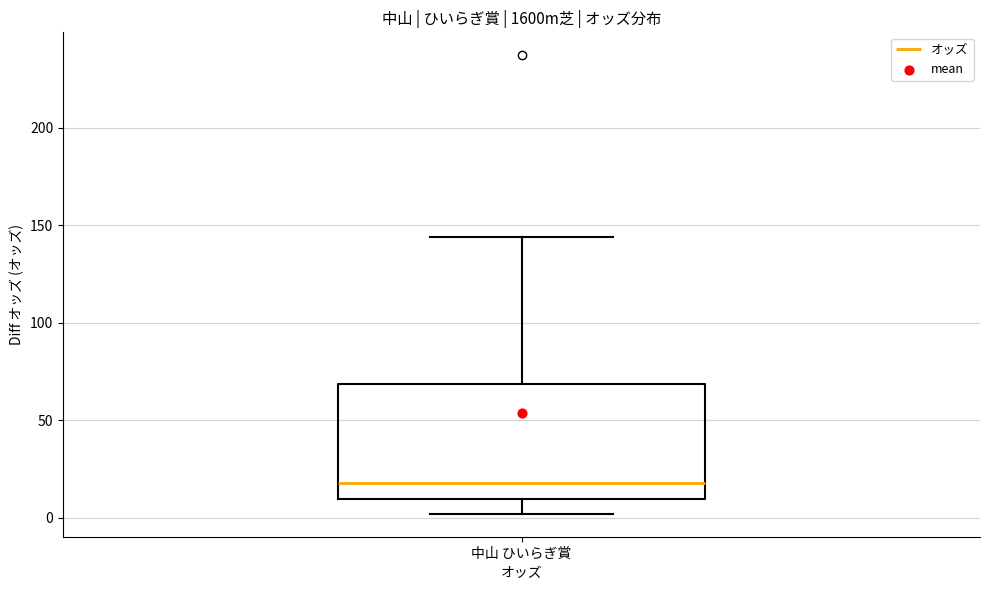

Where does the lower whisker of the box for 中山 ひいらぎ賞 end on the y-axis? The values are not printed on the chart, so give them approximately, as read against the axis.

0